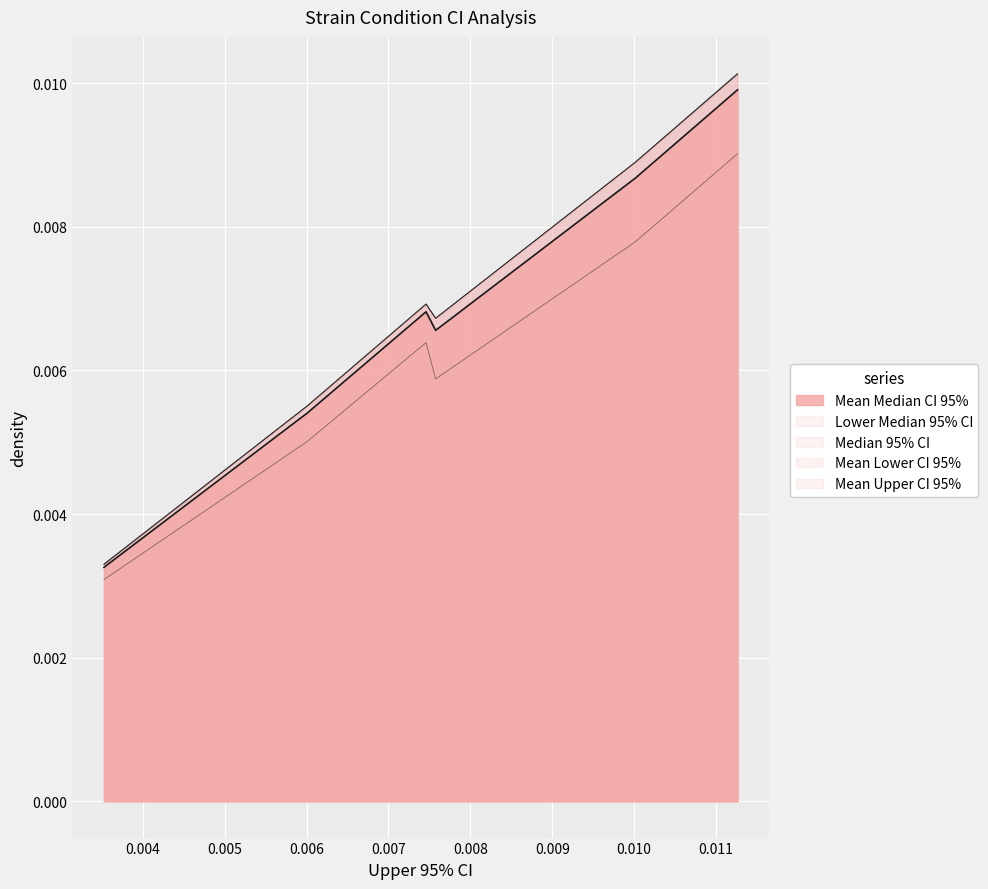

True or false: Mean Upper CI 95% and Lower Median 95% CI cross at least once.

False